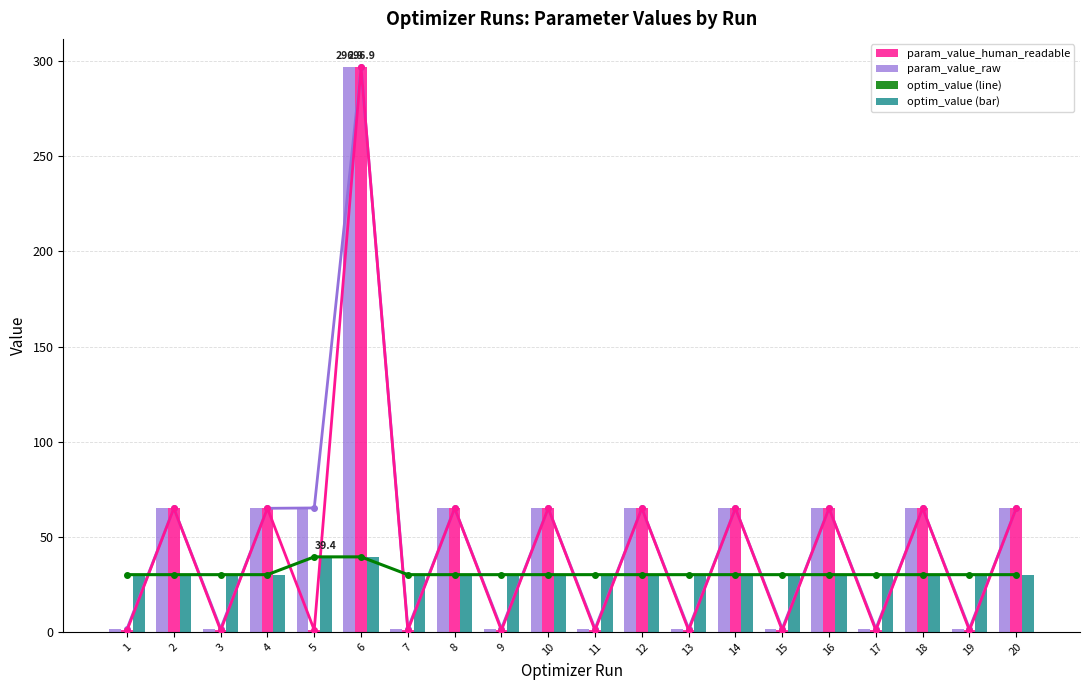

How many groups of bars are there?

20